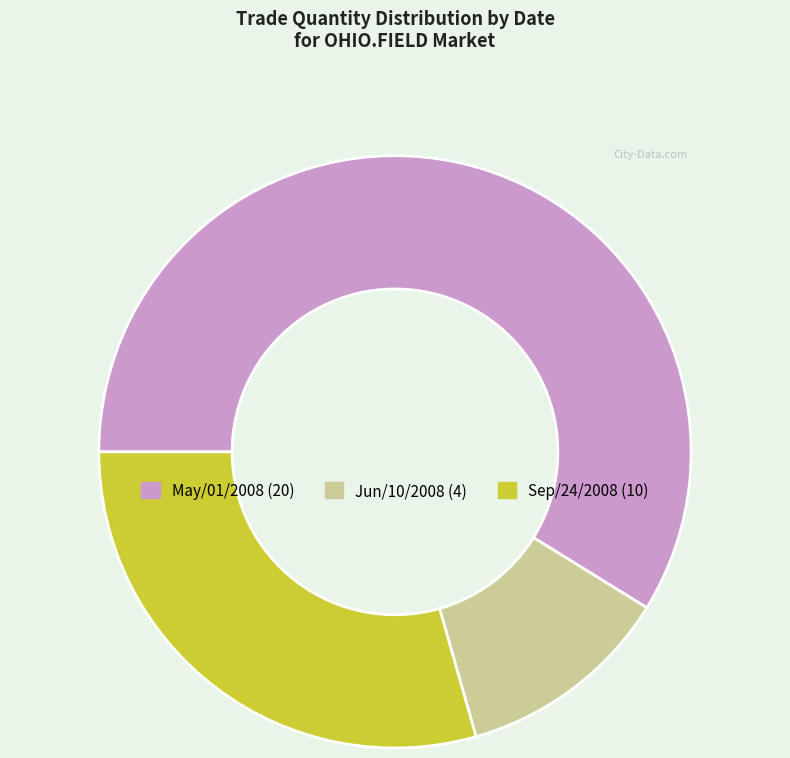

Which category accounts for the majority?

May/01/2008